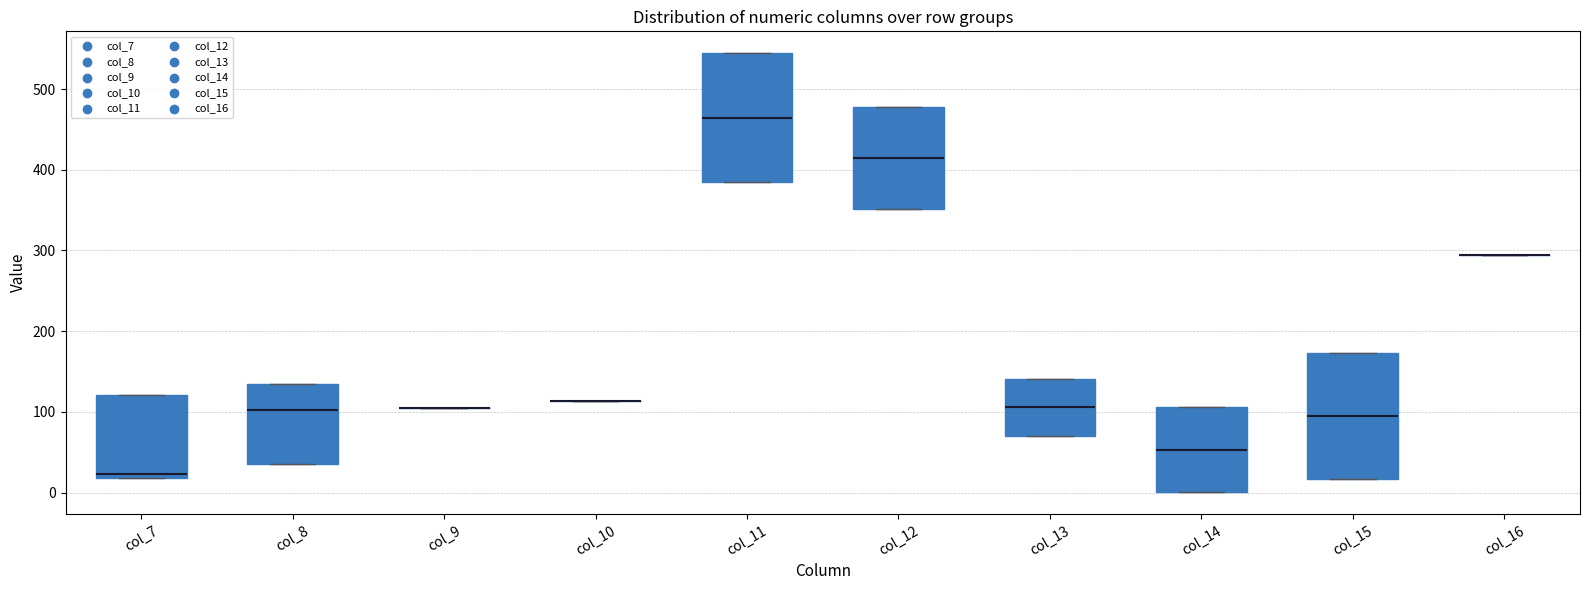

Reading left to right, transcribe this box plot: for each box, give where its median line is, the range the box spans, and where its two whiskers end, as read against the y-axis. The values are not printed on the chart, so give them approximately, as read against the axis.

col_7: median 20 (just above the box's lower edge), box 20 to 120, whiskers 20 to 120
col_8: median 100, box 40 to 130, whiskers 40 to 130
col_9: box collapsed to a line at 100, whiskers 100 to 100
col_10: box collapsed to a line at 110, whiskers 110 to 110
col_11: median 460, box 380 to 540, whiskers 380 to 540
col_12: median 410, box 350 to 480, whiskers 350 to 480
col_13: median 110, box 70 to 140, whiskers 70 to 140
col_14: median 50, box 0 to 110, whiskers 0 to 110
col_15: median 100, box 20 to 170, whiskers 20 to 170
col_16: box collapsed to a line at 290, whiskers 290 to 290